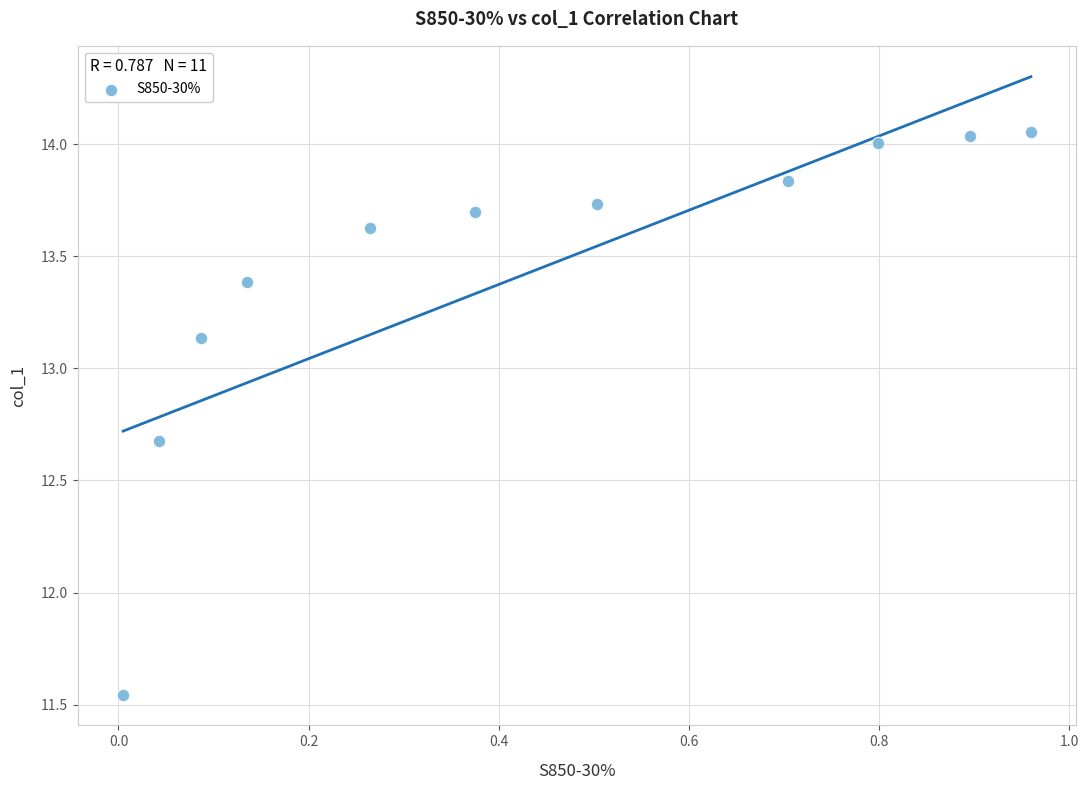

What is the average Y value?

13.4